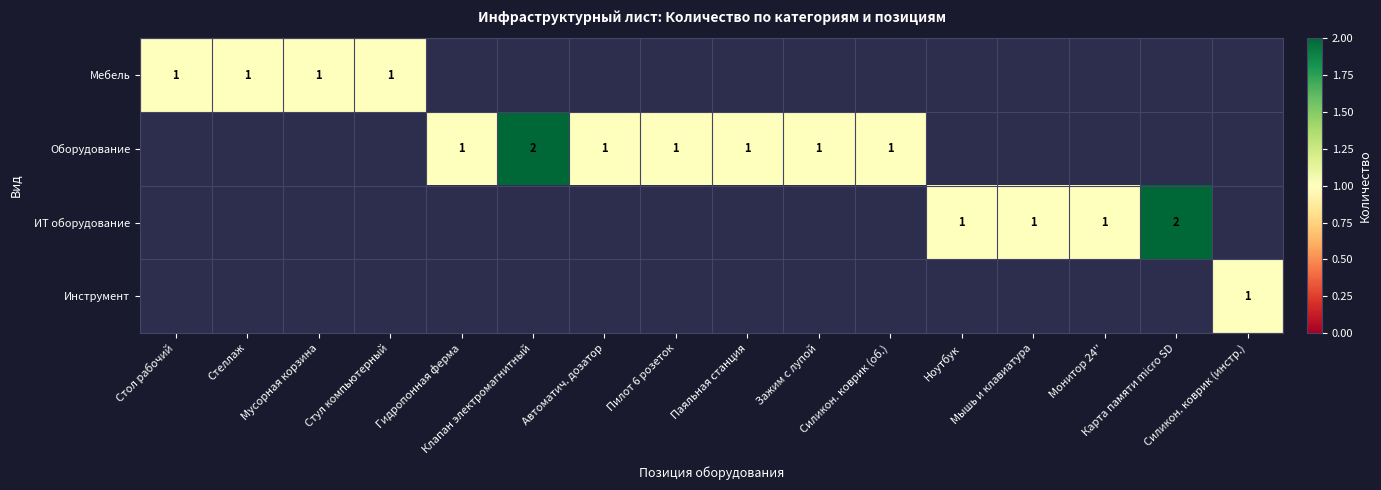

What is the sum of all Инструмент values?

1